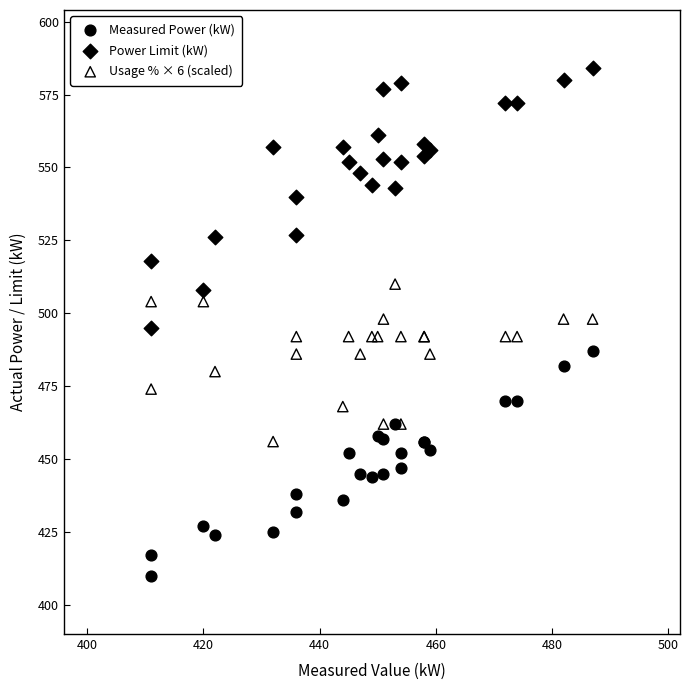

Which series has the largest Y range (max minus min)?

Power Limit (kW)